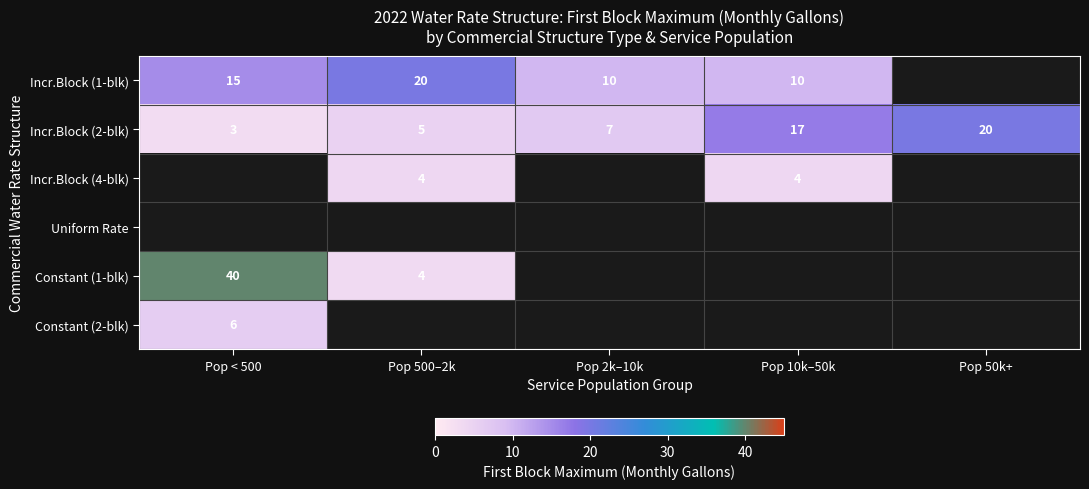

At which category does the chart reach its peak across all series?

Pop < 500